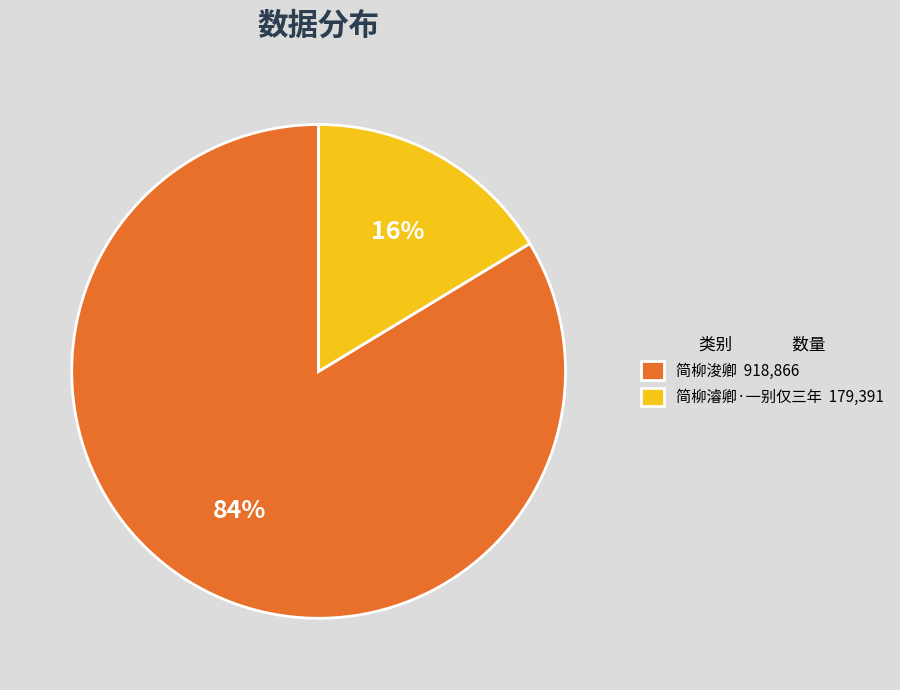

Is there any slice that represents more than half of the pie?

Yes